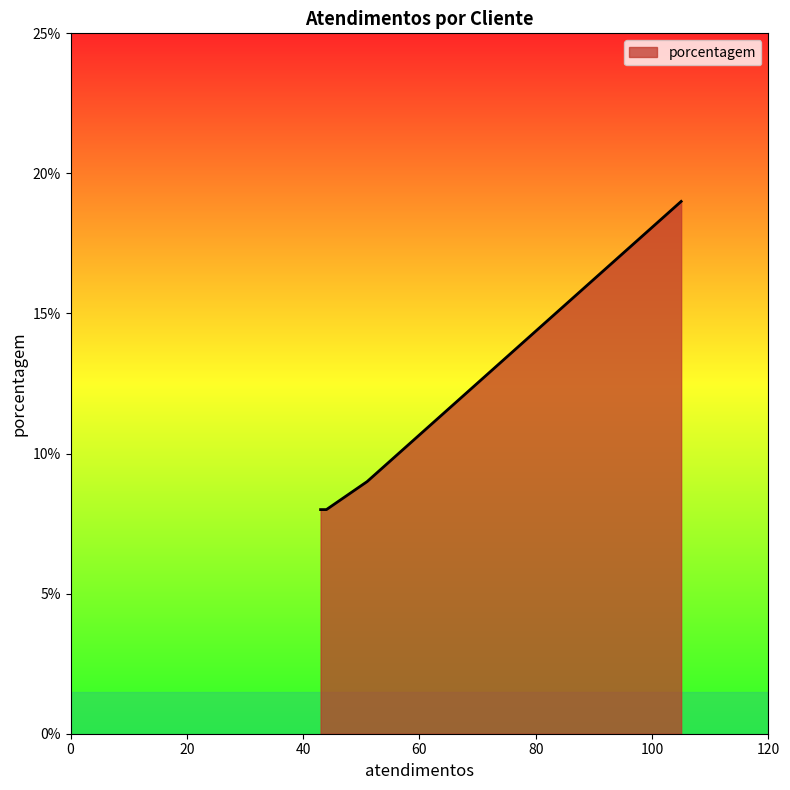

What is the average value?

11